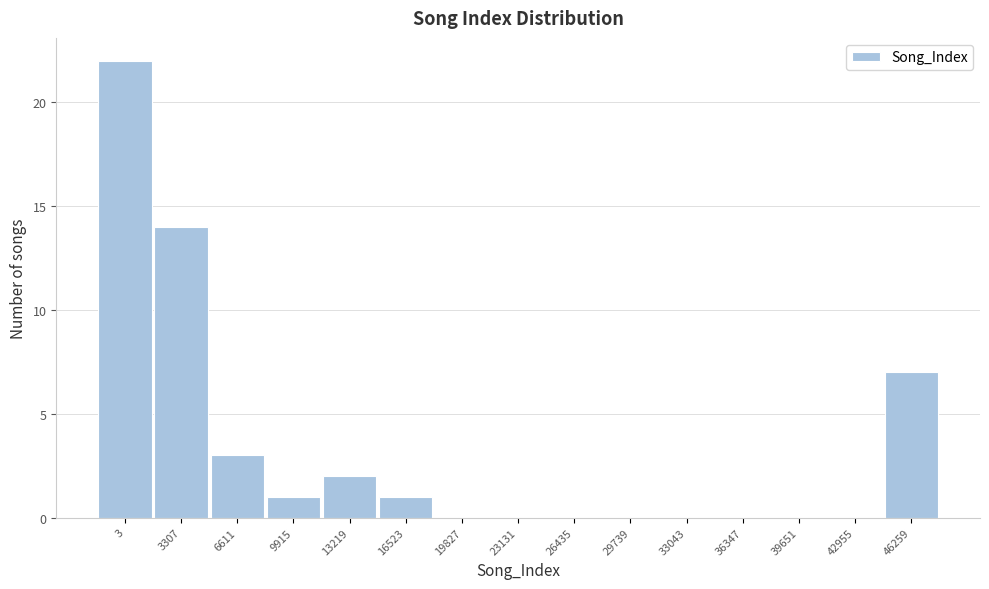

Reading left to right, what are all the values shown in this chart?

3=22	3307=14	6611=3	9915=1	13219=2	16523=1	19827=0	23131=0	26435=0	29739=0	33043=0	36347=0	39651=0	42955=0	46259=7